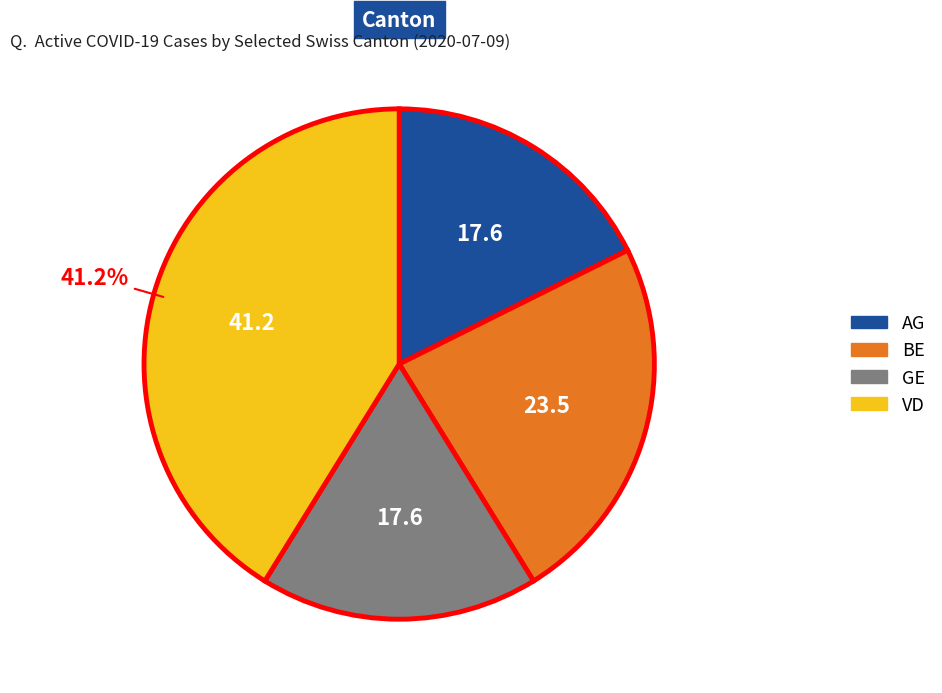

Does any single category account for the majority?

No